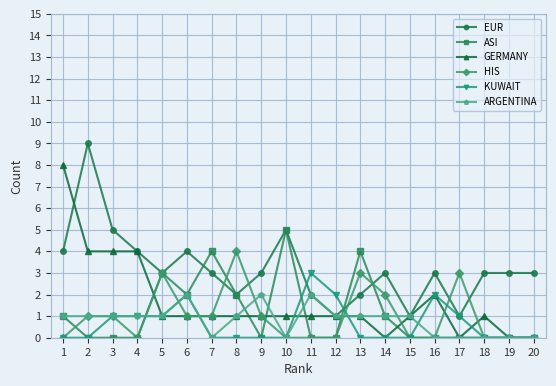

Between 1 and 5, which series saw the biggest shift?

GERMANY